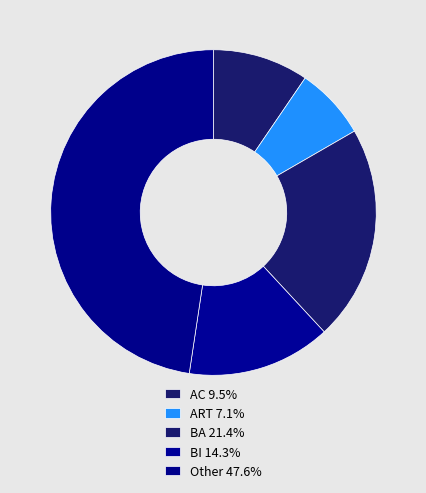

How many slices are in this pie chart?

5